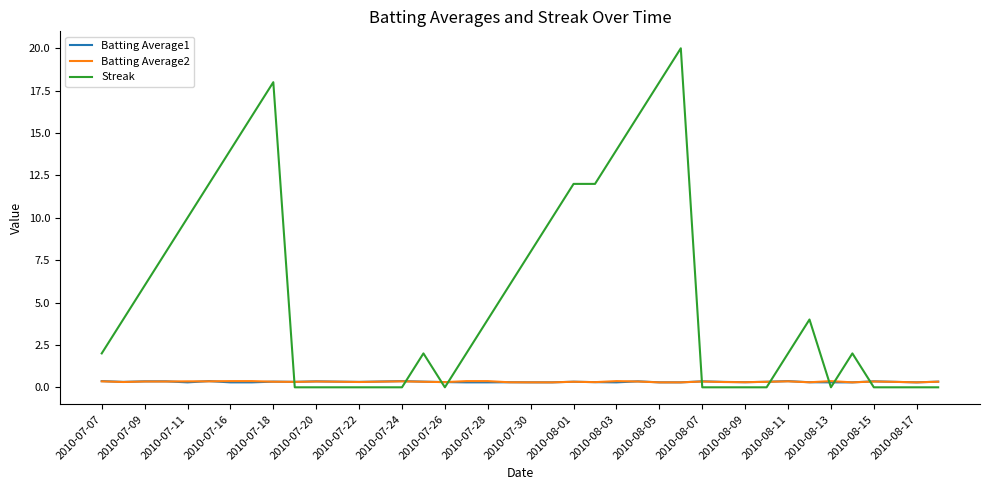

Which series has the largest total across all categories?

Streak